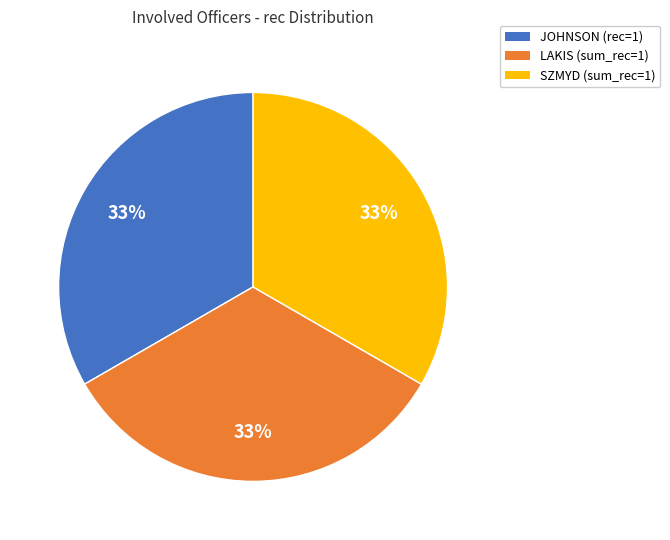

How many slices are in this pie chart?

3